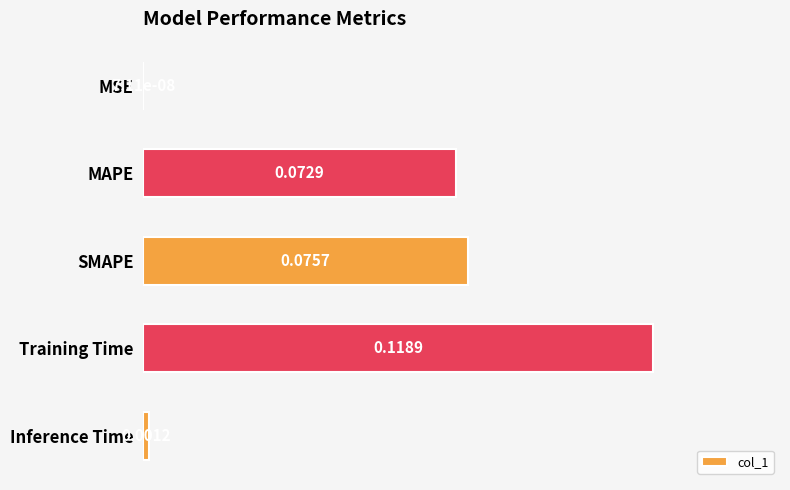

Between SMAPE and Inference Time, which is larger?

SMAPE